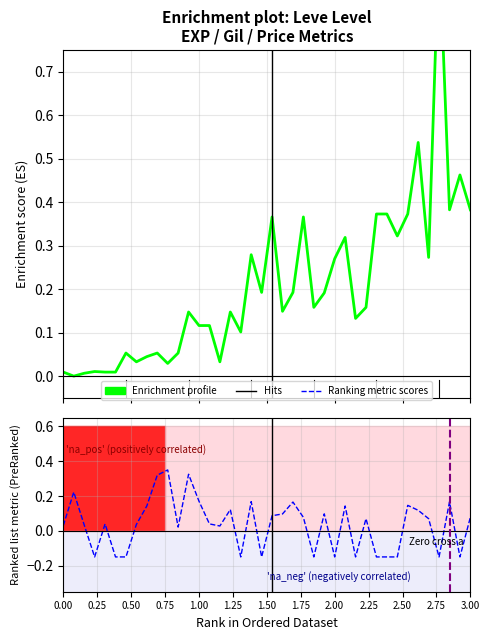

True or false: Ranking metric scores and Enrichment profile intersect in this chart.

True